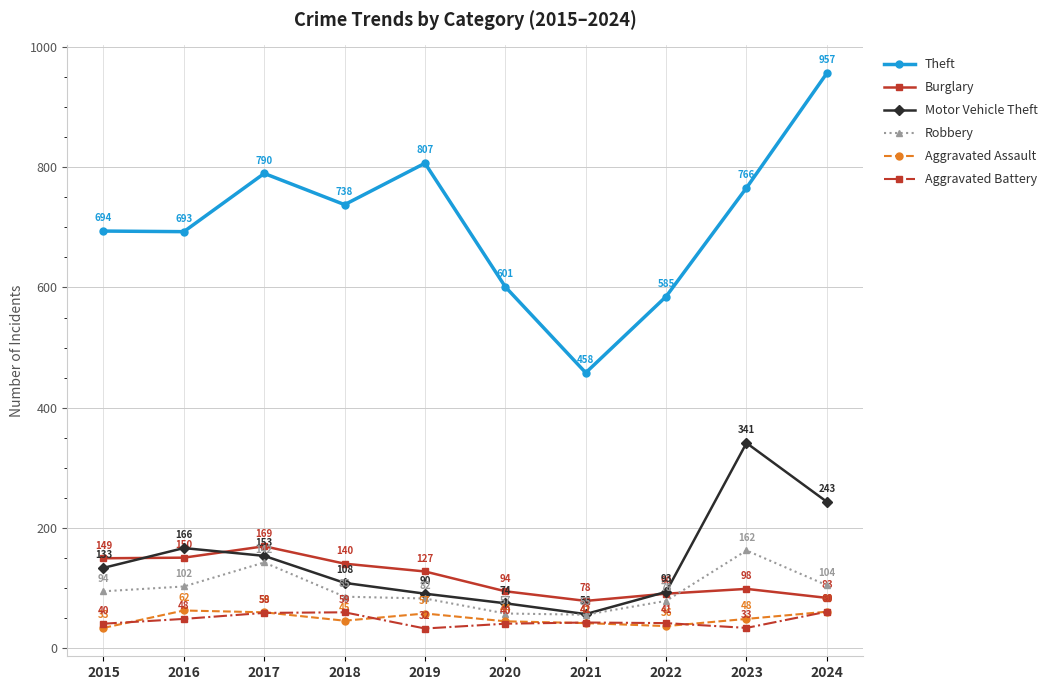

Where is the first local minimum for Robbery?

2021